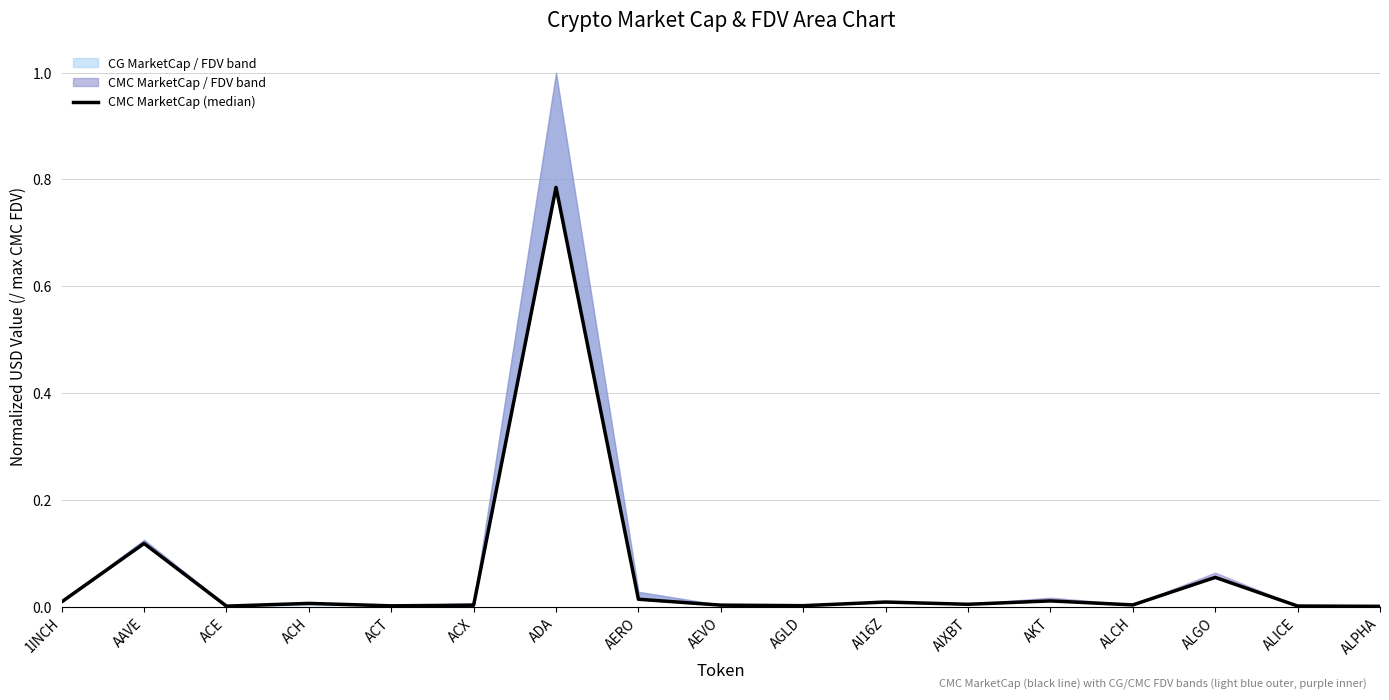

What is the greatest value displayed?

0.8